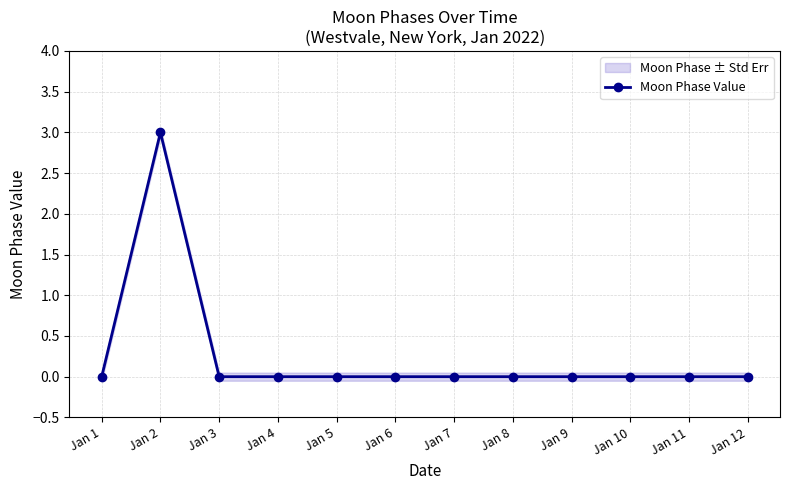

The chart shows a value of 2 at Jan 5. True or false?

False